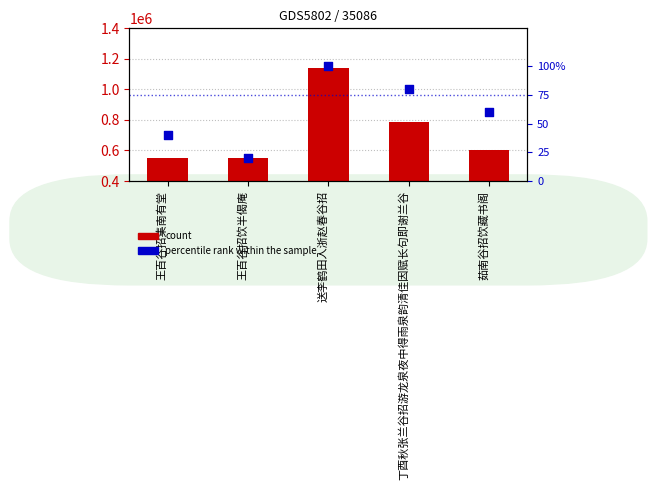

At which category is the sum across all series the highest?

送李鹤田入浙赵春谷招